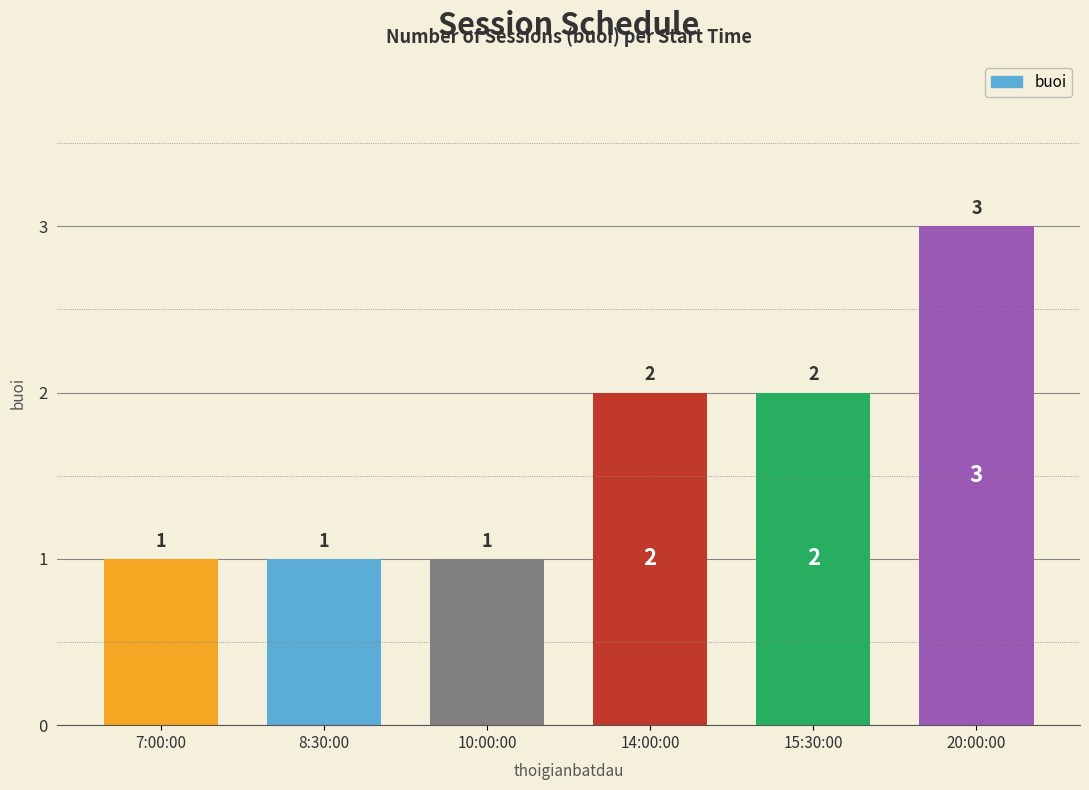

What is the value of the 4th bar from the left?

2